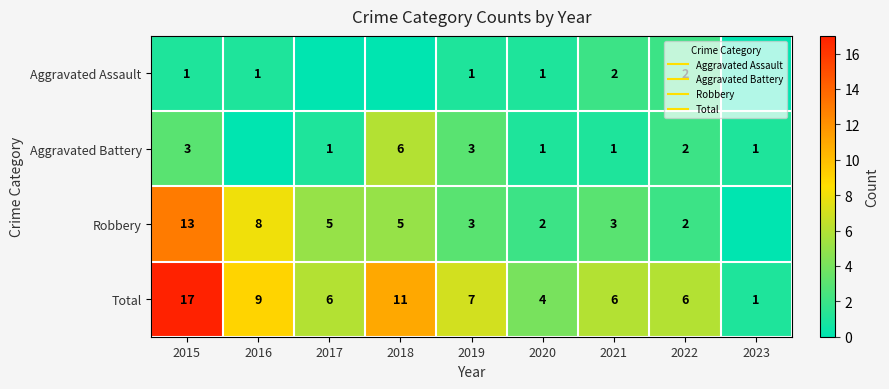

At which label does Robbery reach its peak?

2015